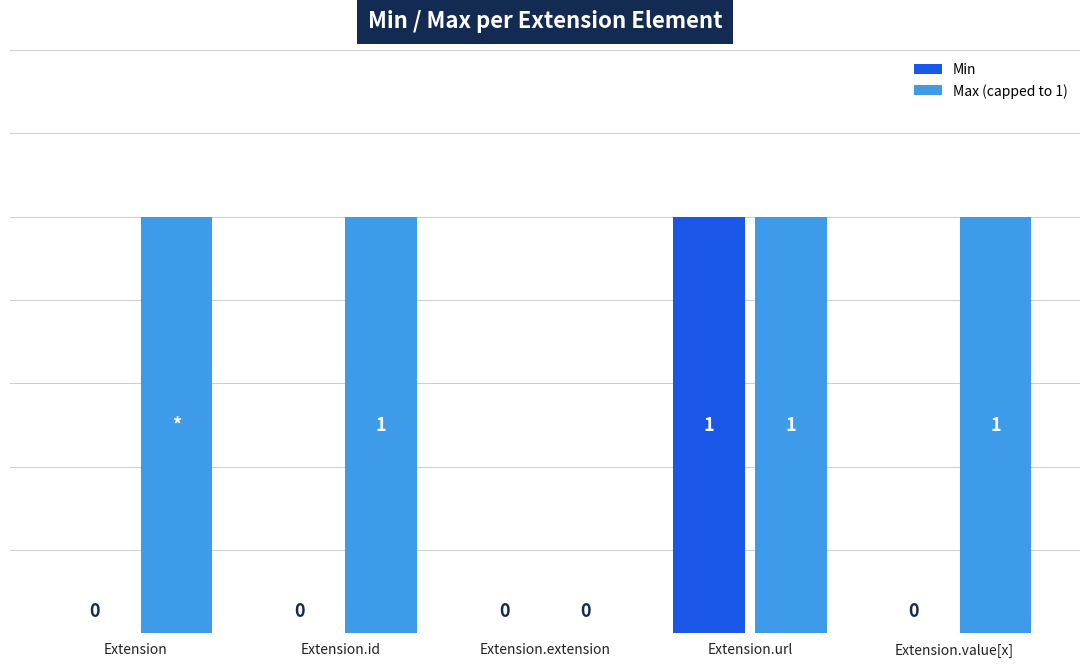

Which category has the highest value in the Min series?

Extension.url